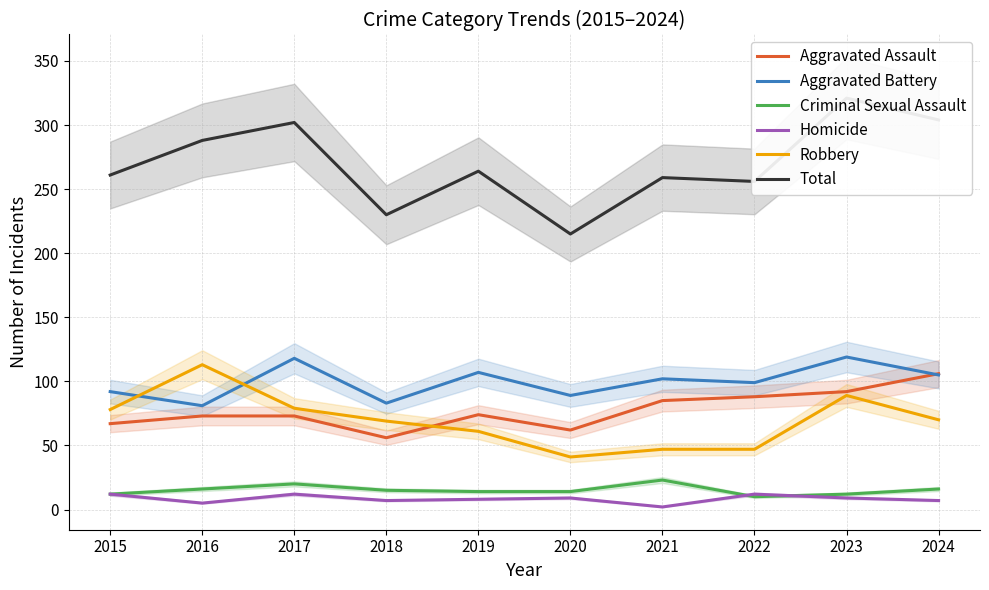

The value of Homicide at 2016 is 5. True or false?

True